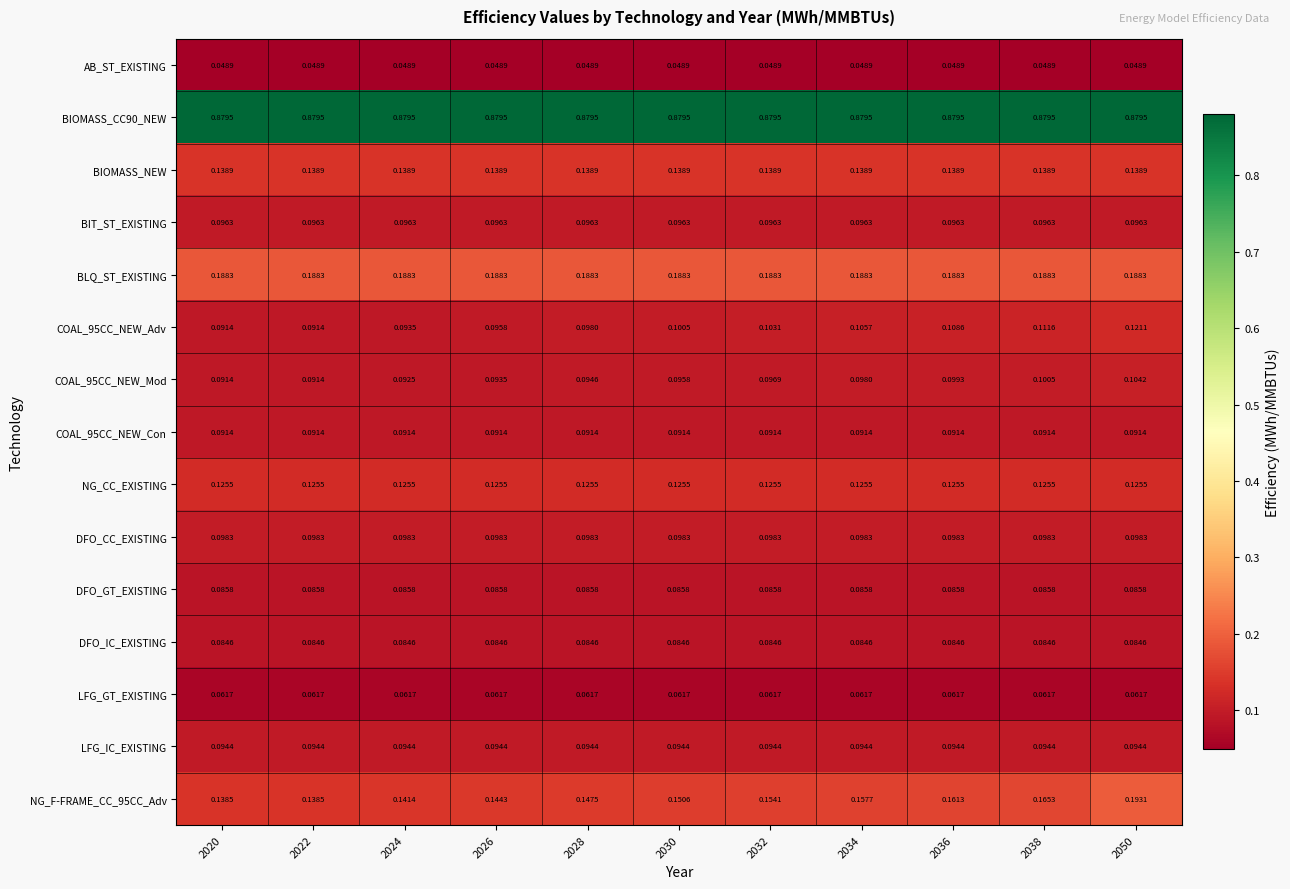

Is the value of DFO_GT_EXISTING at 2022 greater than the value of DFO_IC_EXISTING at 2036?

Yes